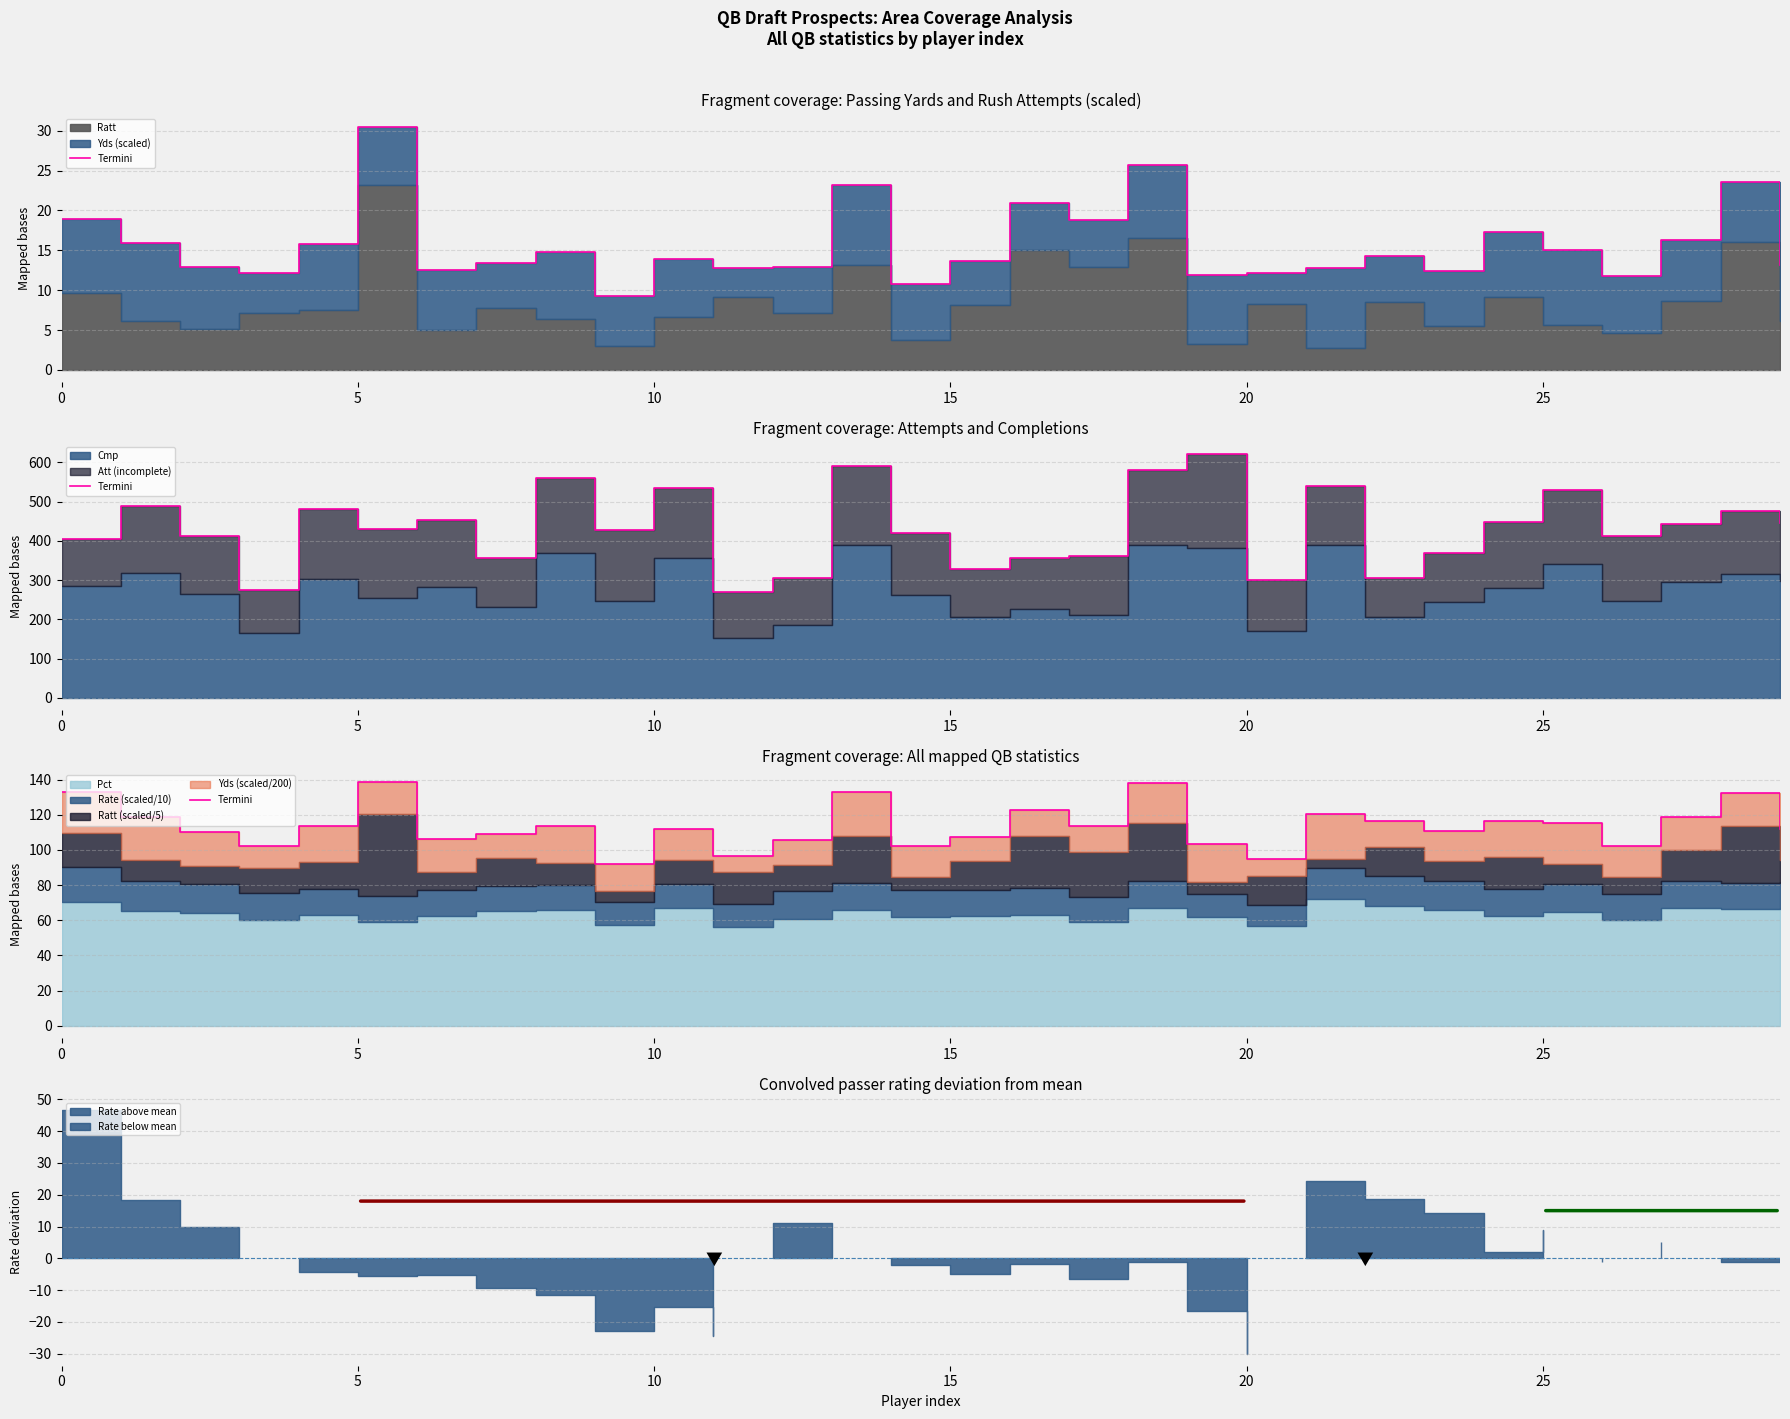

What is the difference between the second highest and minimum values?

45.9